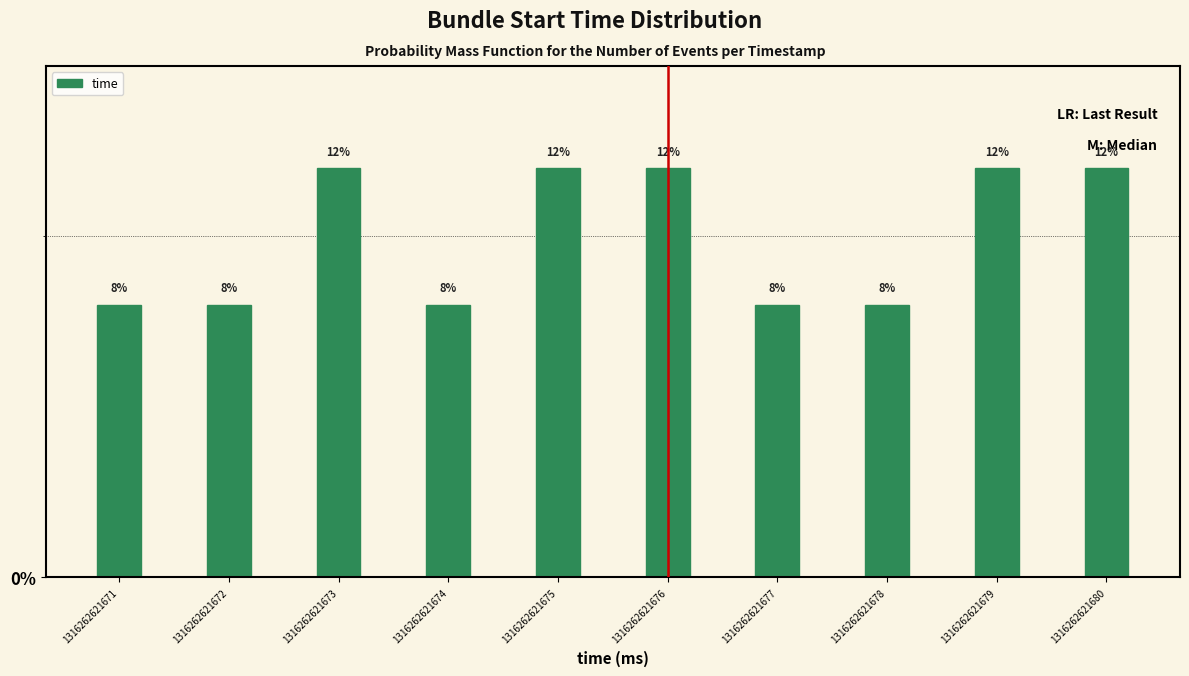

Reading left to right, what are all the values shown in this chart?

8	8	12	8	12	12	8	8	12	12